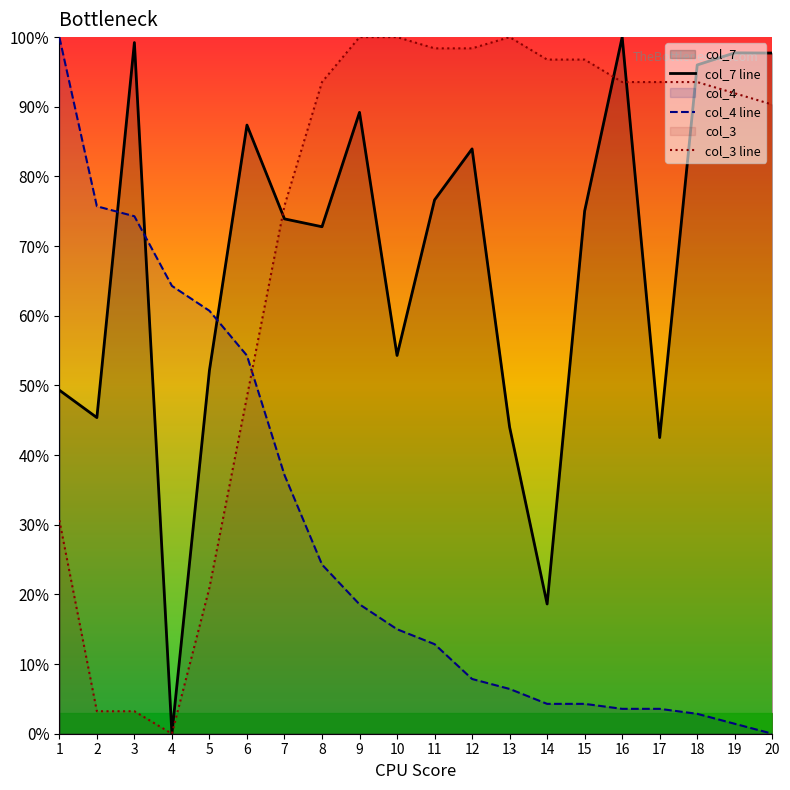

Reading left to right, extract all data points from this chart.

col_7 line: 49.3	45.4	99.2	0.0	52.2	87.4	73.9	72.8	89.2	54.3	76.6	84.0	44.0	18.6	75.0	100.0	42.5	96.0	97.7	97.7
col_4 line: 100.0	75.7	74.3	64.3	60.7	54.3	37.1	24.3	18.6	15.0	12.9	7.9	6.4	4.3	4.3	3.6	3.6	2.9	1.4	0.0
col_3 line: 30.6	3.2	3.2	0.0	21.0	48.4	75.8	93.5	100.0	100.0	98.4	98.4	100.0	96.8	96.8	93.5	93.5	93.5	91.9	90.3